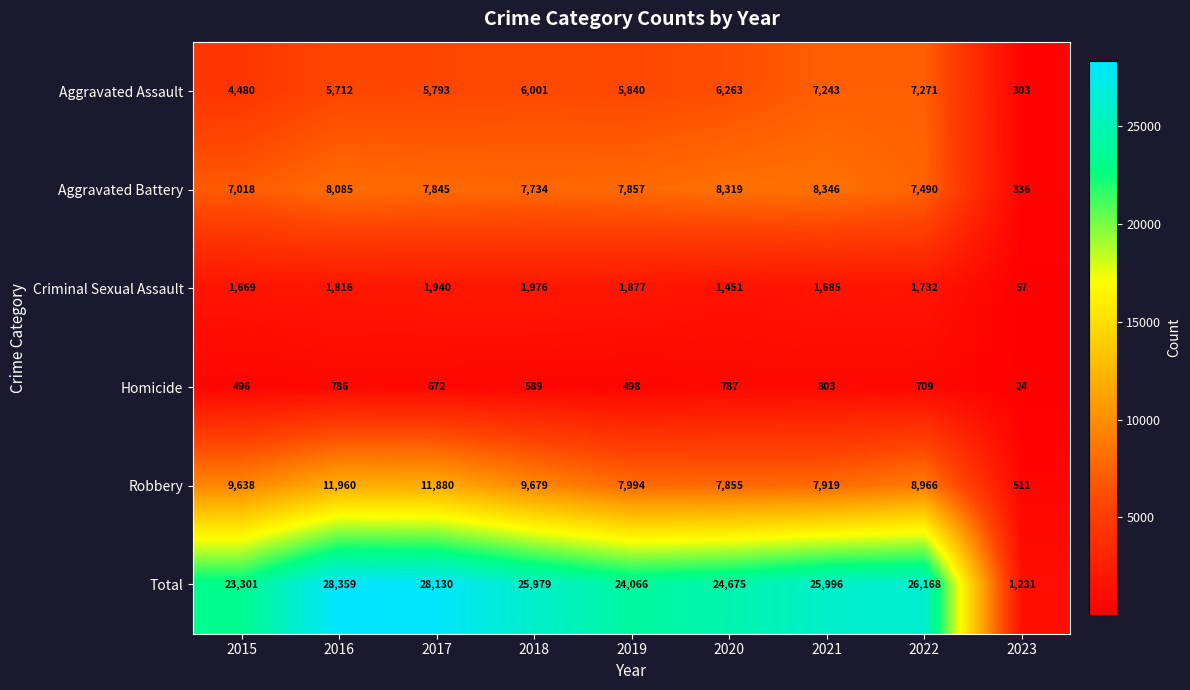

Which series has the largest total across all categories?

Total